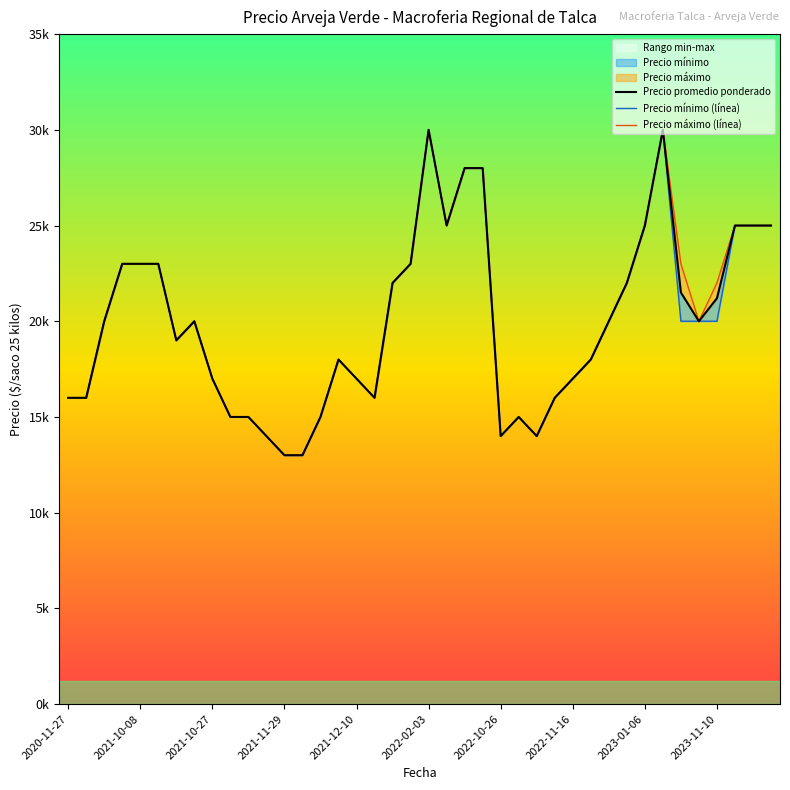

Which series has the widest spread of values?

Precio promedio ponderado